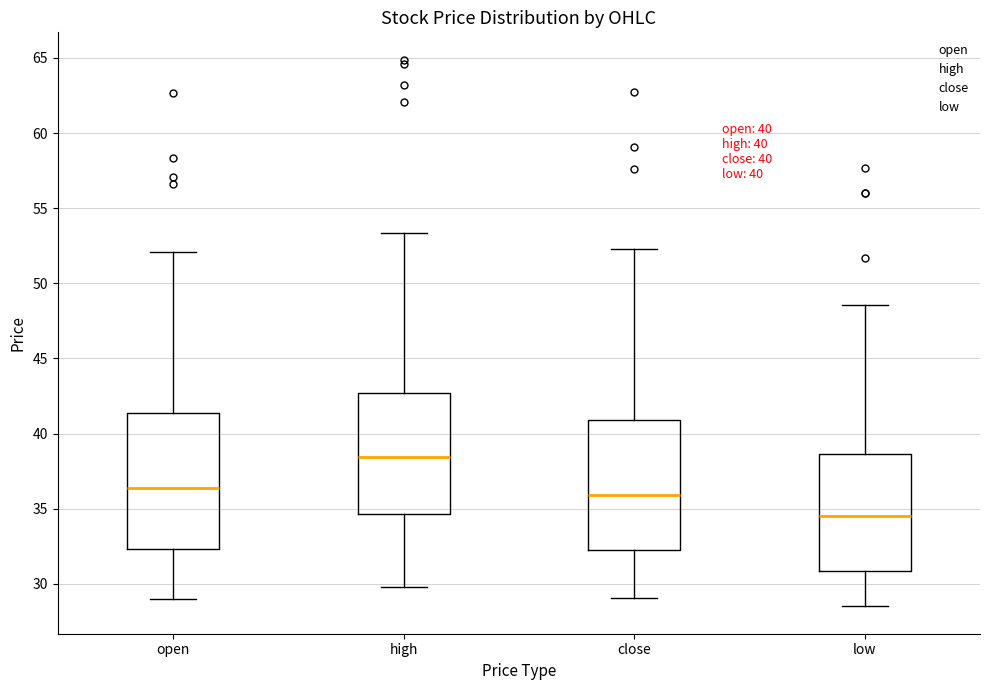

Which box's median line is the highest?

high